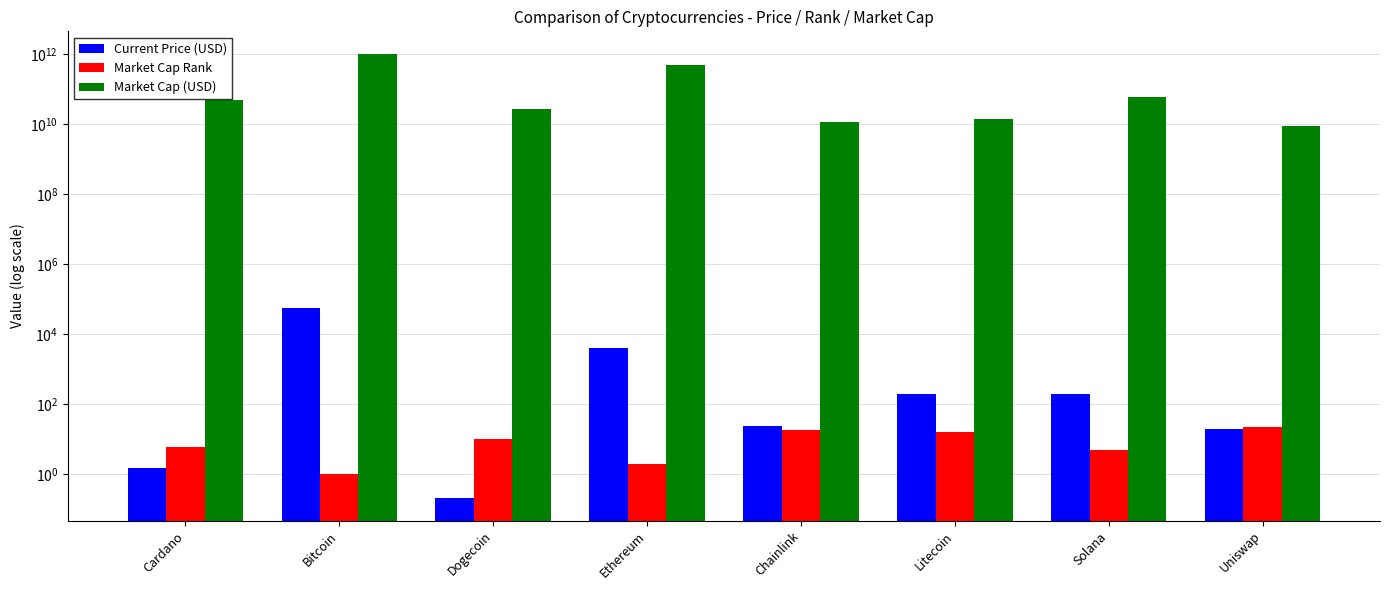

What is the total value across all series at Cardano?

49947528705.6